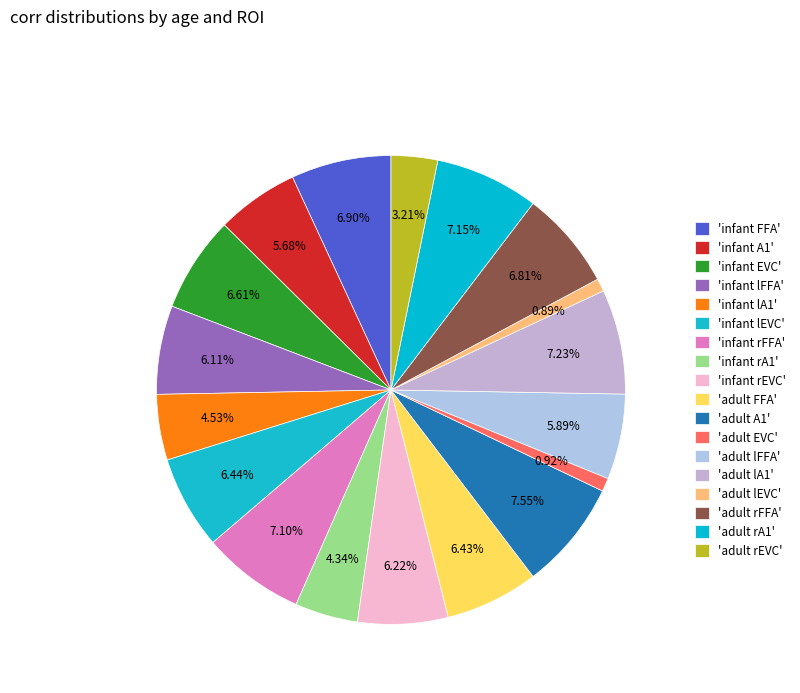

Count the number of slices in the pie.

18